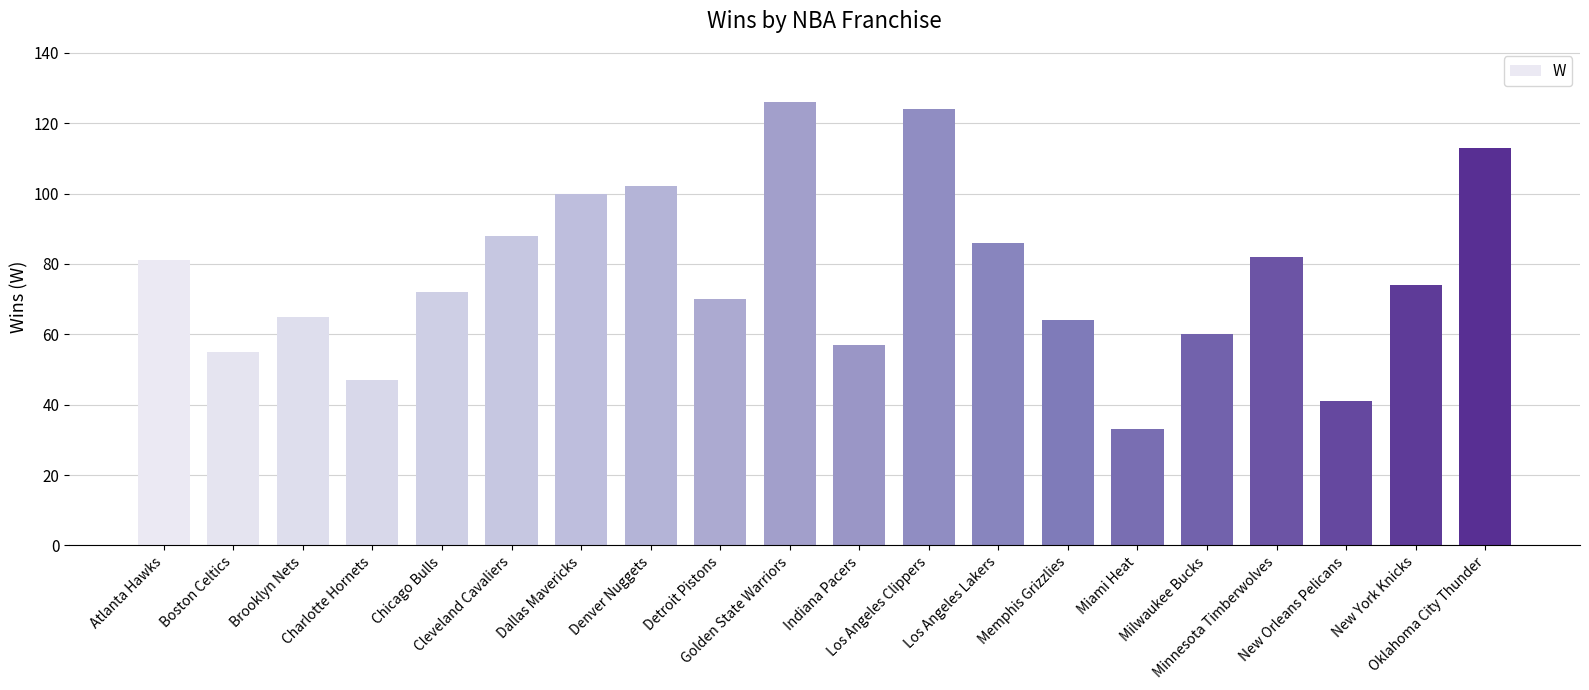

What is the difference between the maximum and minimum values?

93